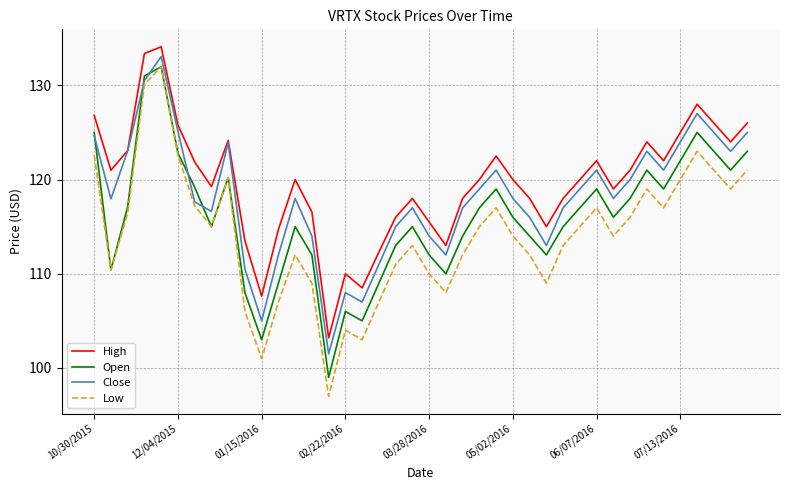

True or false: Low has more than 1 interior local peaks.

True